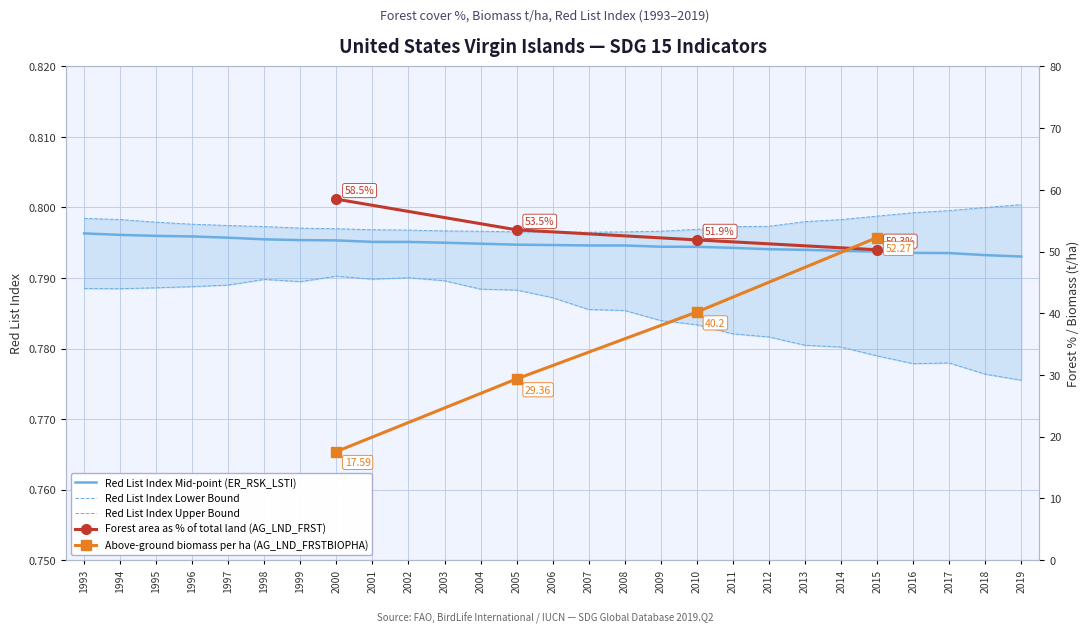

The value of Above-ground biomass in forest per ha (AG_LND_FRSTBIOPHA) at 2000 is 6.1. True or false?

False